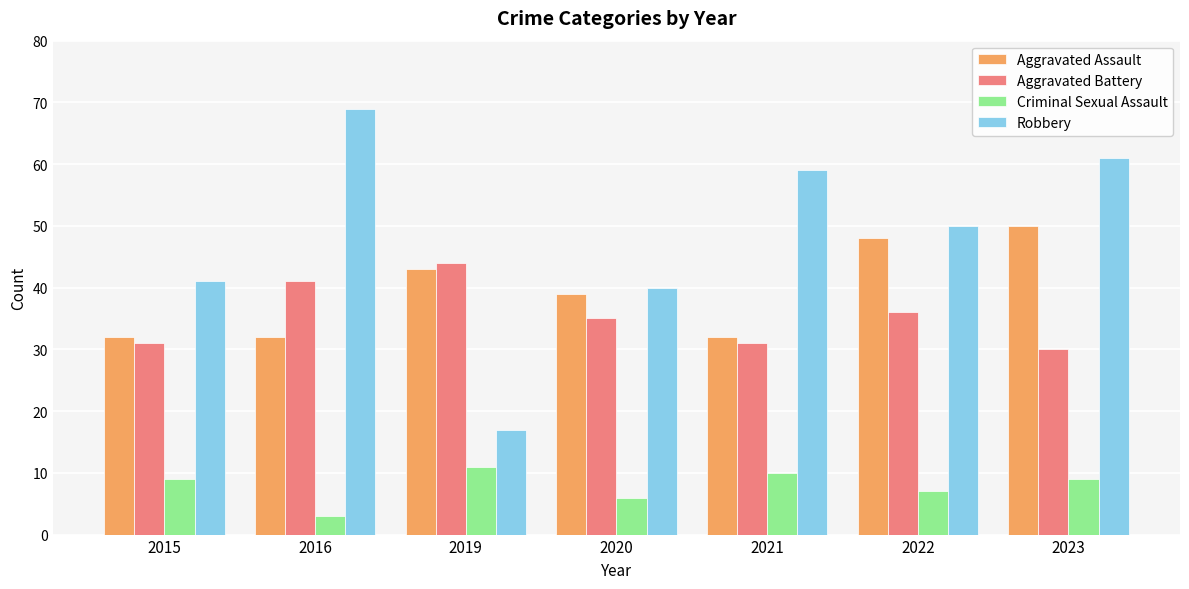

What is the value of the Robbery bar at the 7th from the left?

61